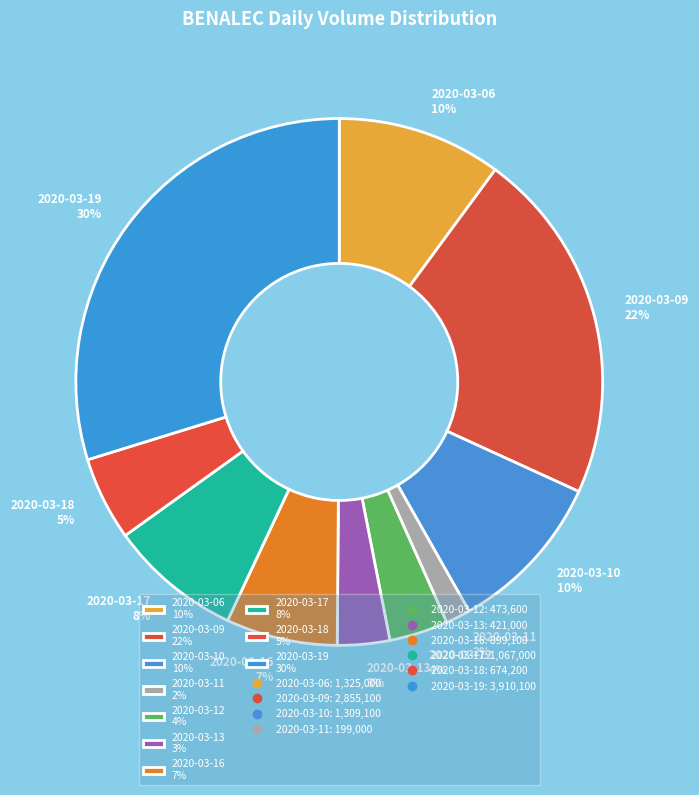

What percentage is the 2020-03-12 slice, to the nearest percent?

4%